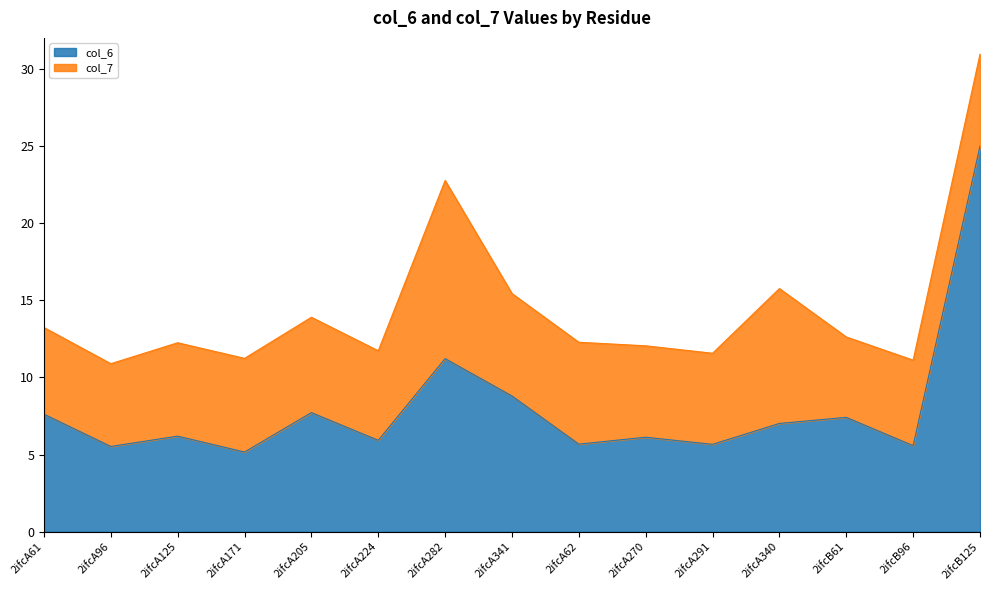

Is it true that the value at 2ifcA125 is 6.2?

True